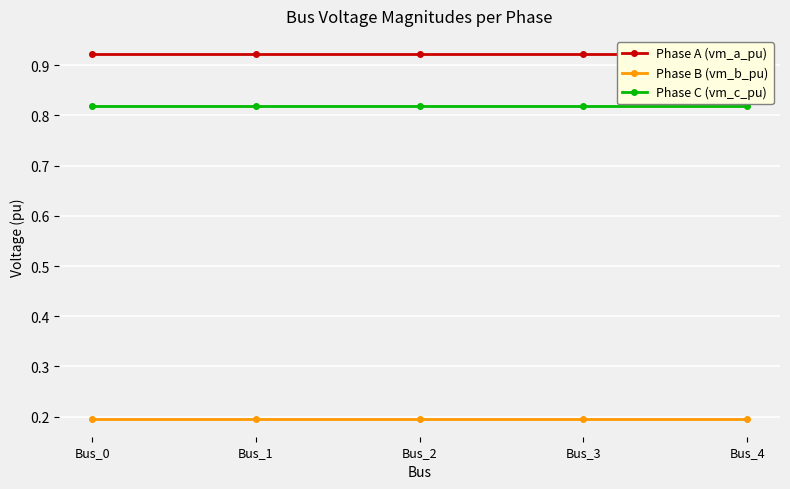

What is the minimum value shown in the chart?

0.2